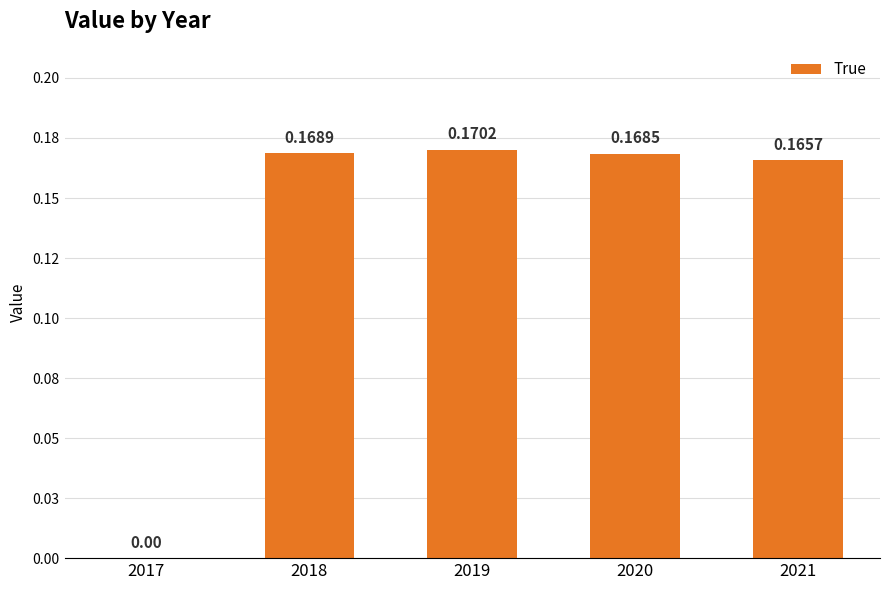

Rank the categories by value from highest to lowest.

2019, 2018, 2020, 2021, 2017